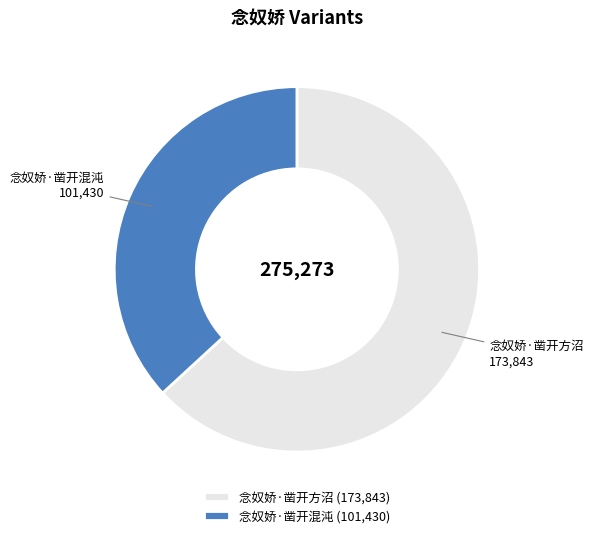

Does 念奴娇·凿开混沌 account for over 50% of the chart?

No